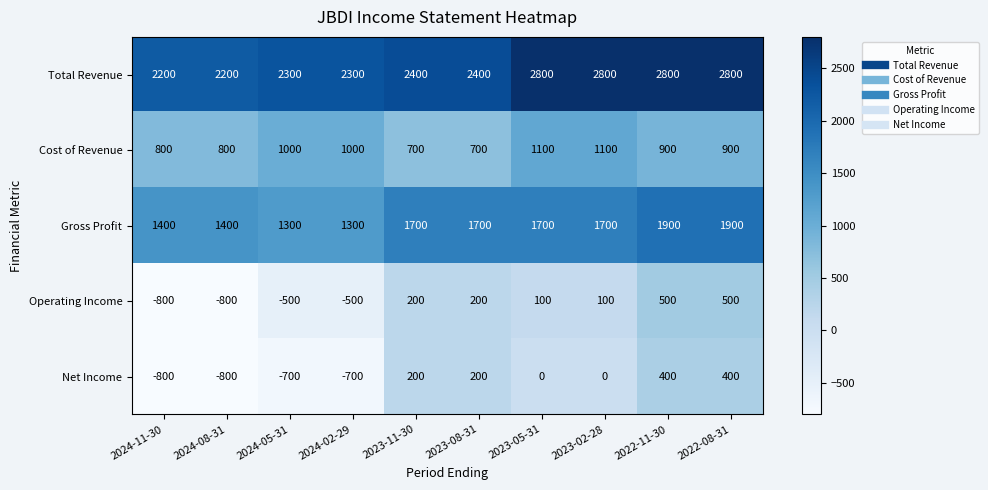

What is the difference between the maximum and second lowest values in the Net Income series?

1200